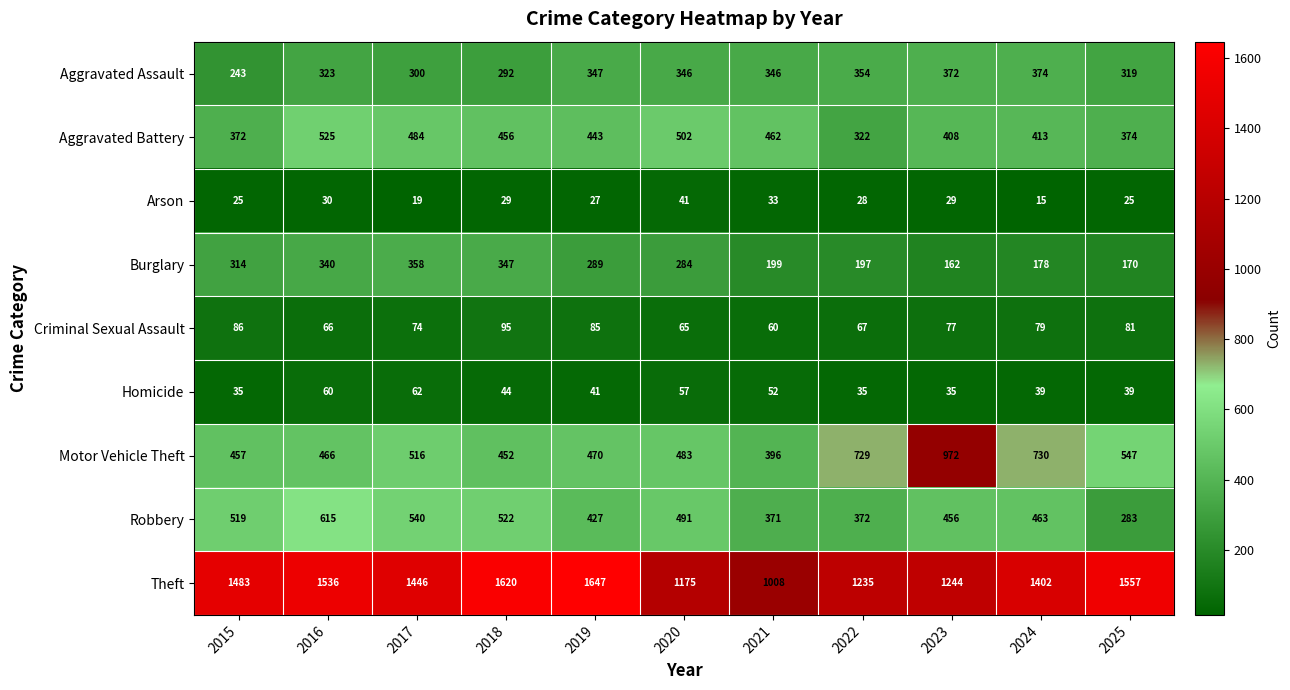

At which label does Burglary first exceed 284?

2015